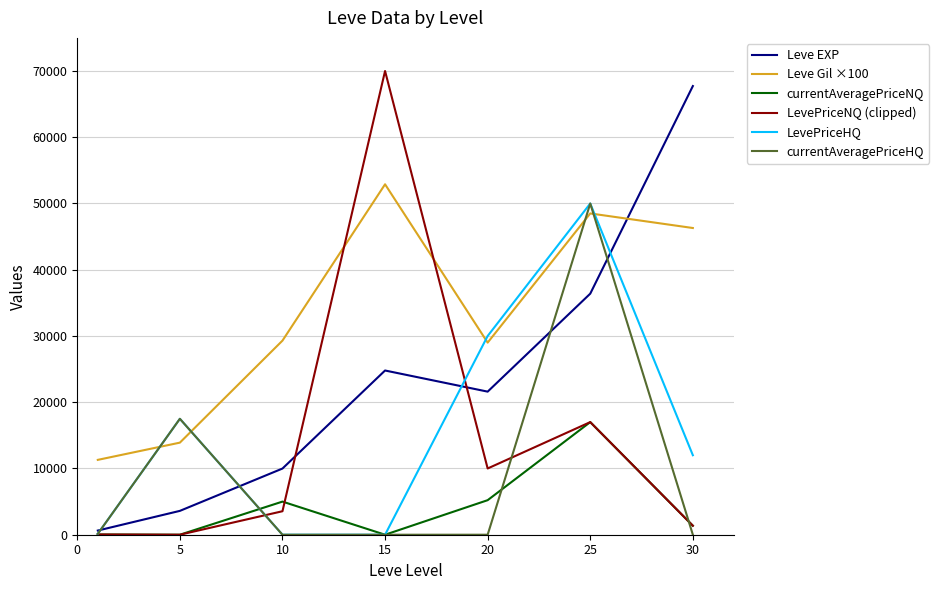

What is the maximum value for currentAveragePriceNQ?

17000.0